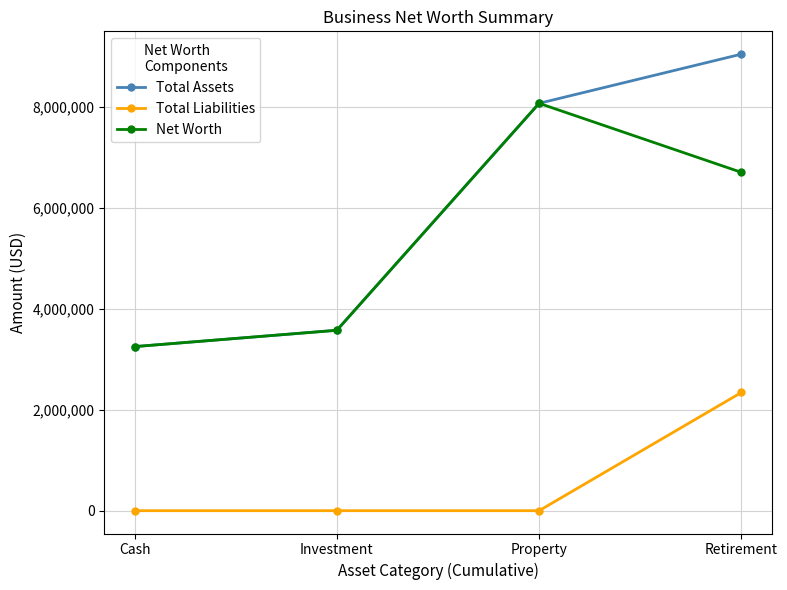

True or false: Net Worth and Total Liabilities intersect in this chart.

False